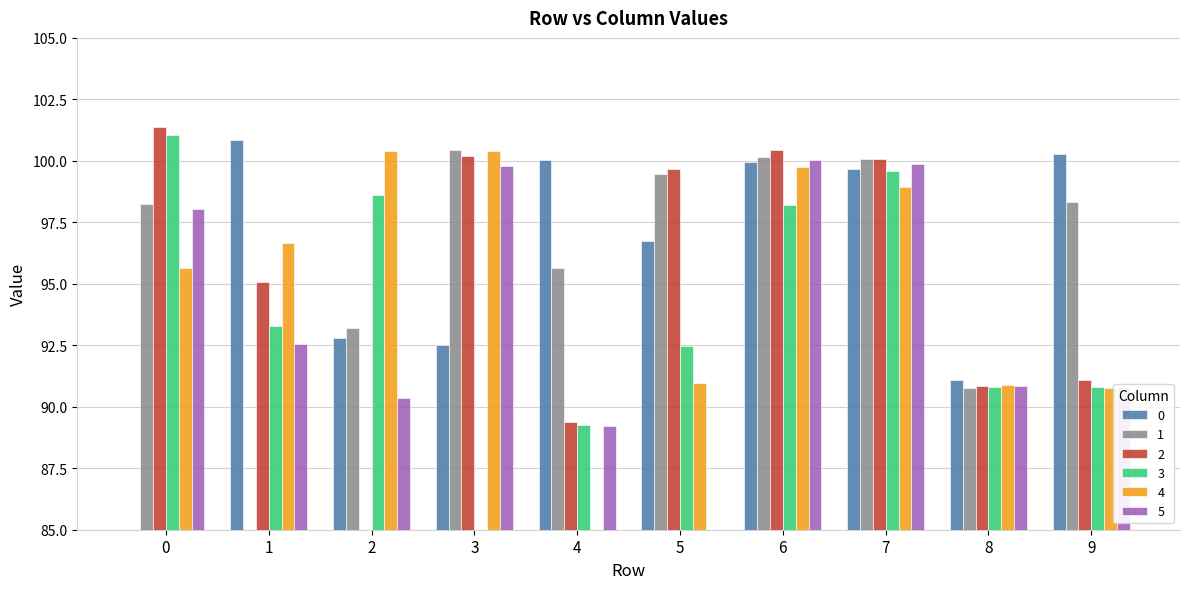

What are all the series names shown in the legend?

0, 1, 2, 3, 4, 5